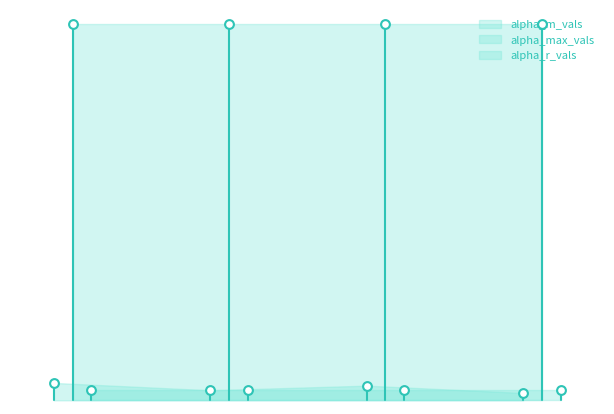

What is the total value across all series at 1?

4.4